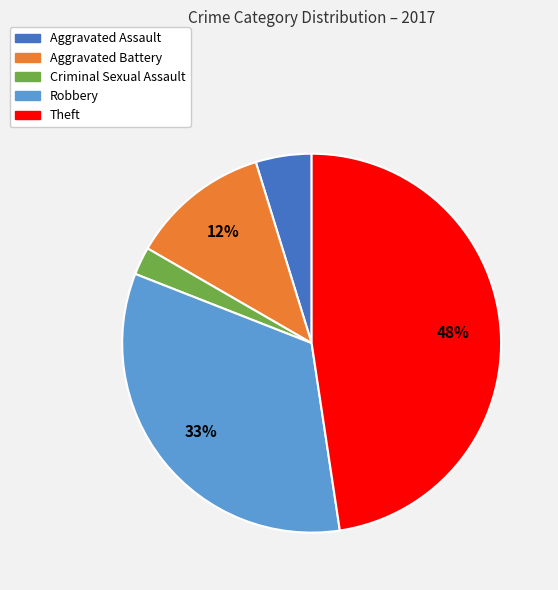

Does any single category account for the majority?

No